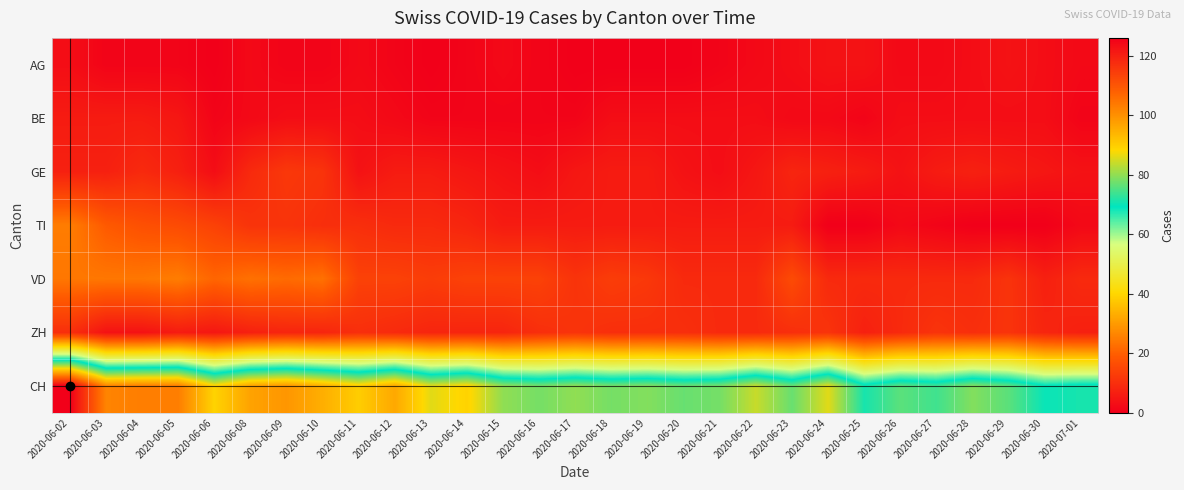

Between 2020-06-03 and 2020-06-22, which series saw the biggest shift?

CH